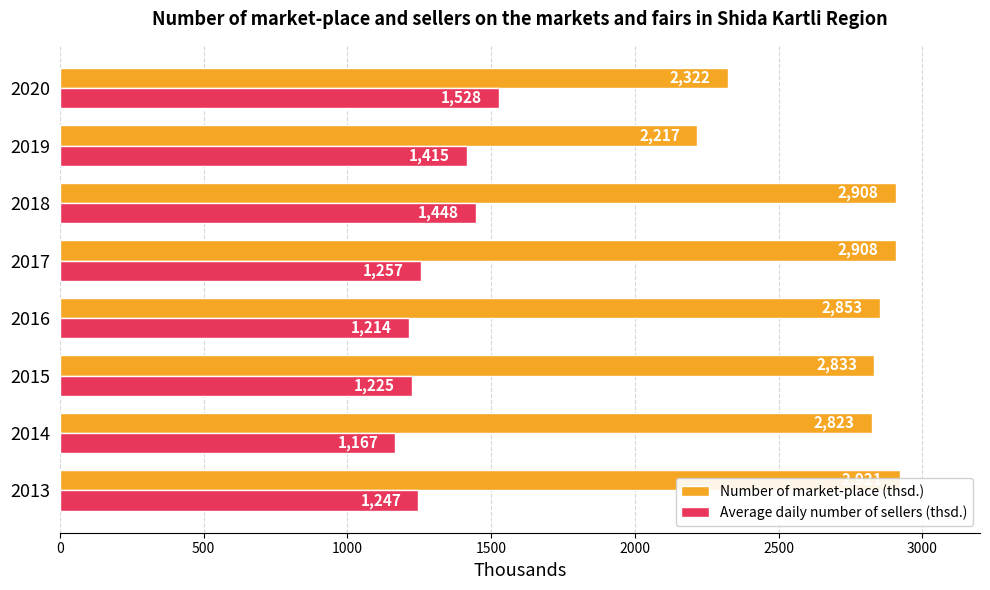

What is the average value of the Number of market-place (thsd.) series?

2723